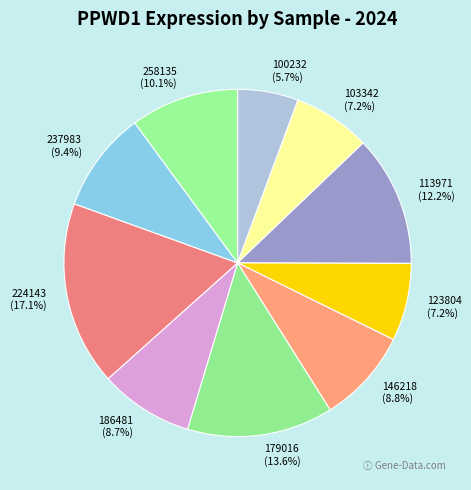

Is 146218 the majority of the pie?

No